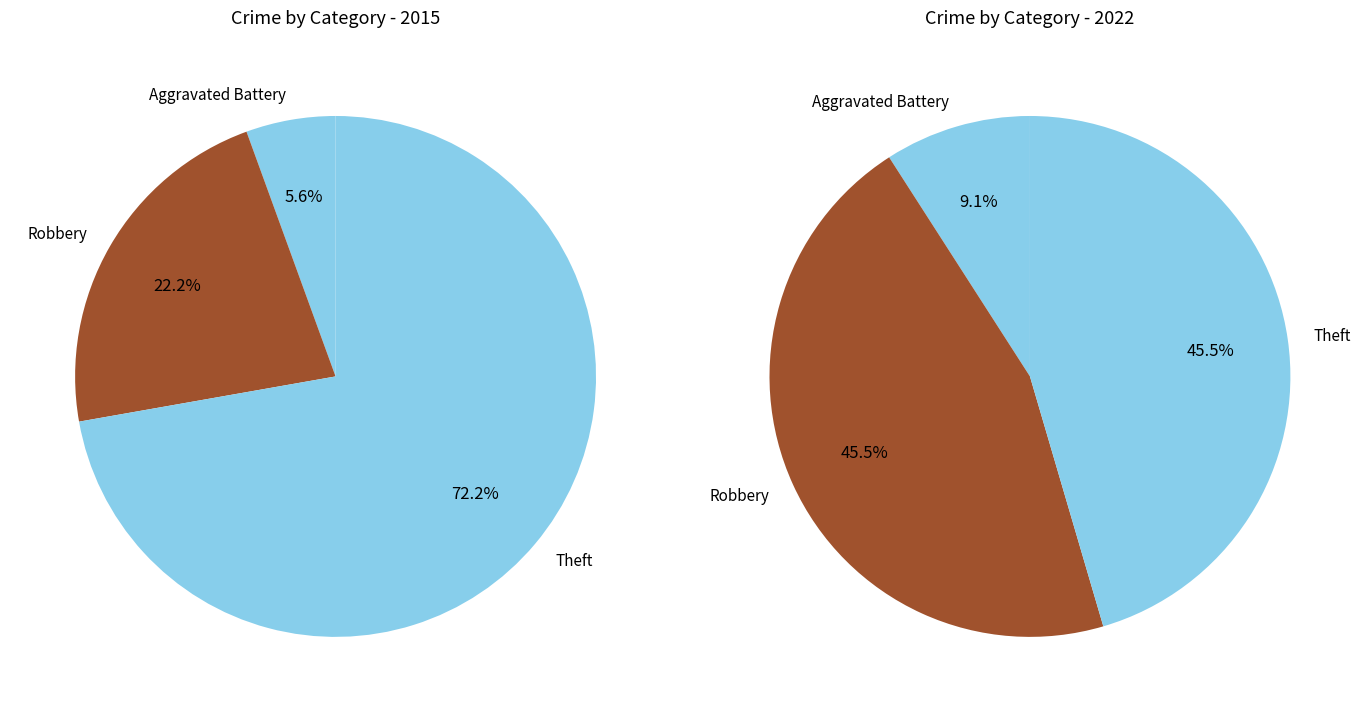

What is the smallest slice in the pie chart?

Aggravated Battery